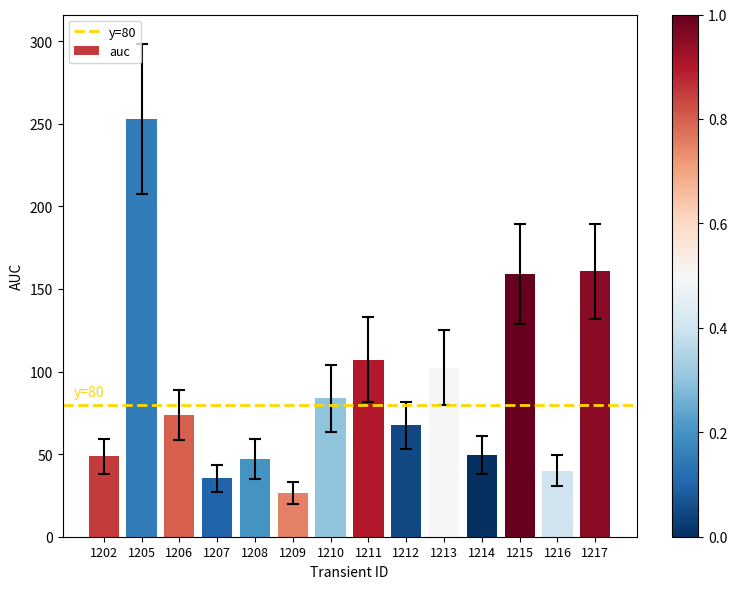

The chart shows a value of 252.9 at 1205. True or false?

True